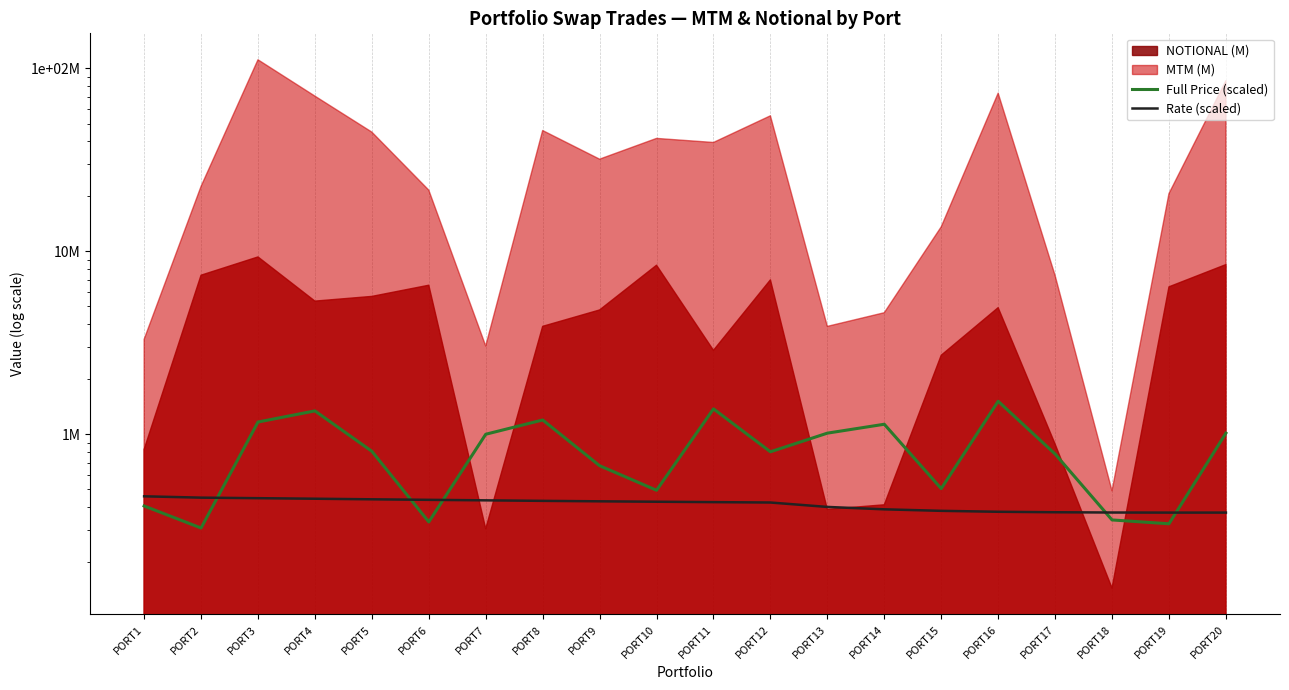

List the labels in order of Rate (scaled) value, smallest first.

PORT19, PORT20, PORT18, PORT17, PORT16, PORT15, PORT14, PORT13, PORT12, PORT11, PORT10, PORT9, PORT8, PORT7, PORT6, PORT5, PORT4, PORT3, PORT2, PORT1